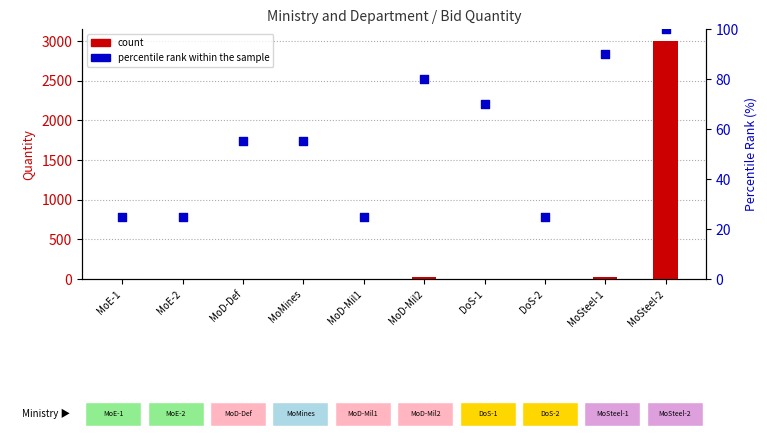

What is the total value across all series at MoD-Mil2?

108.0